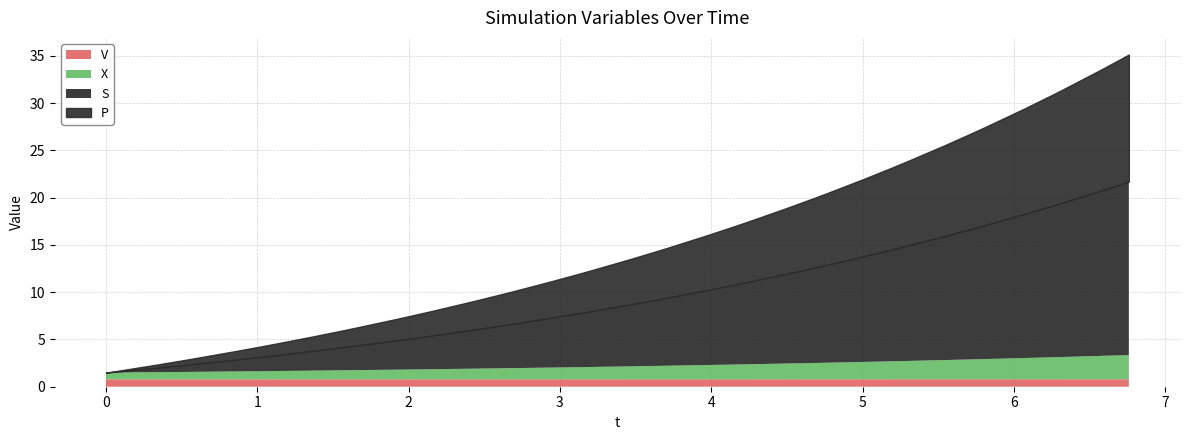

Between 34 and 20, which is larger?

34